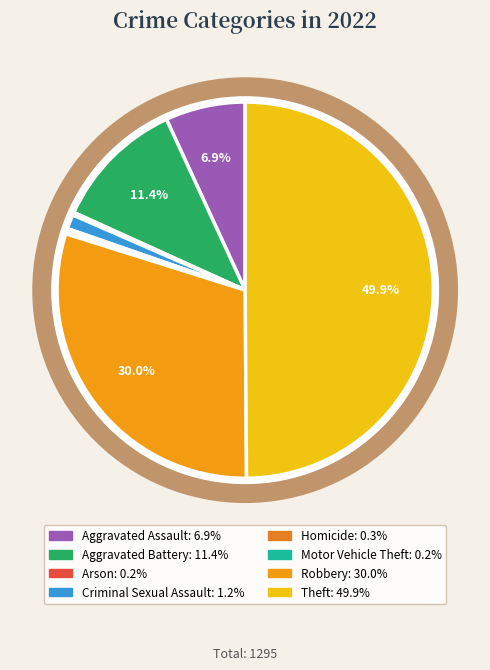

Is it true that Robbery is 37% of the pie?

False